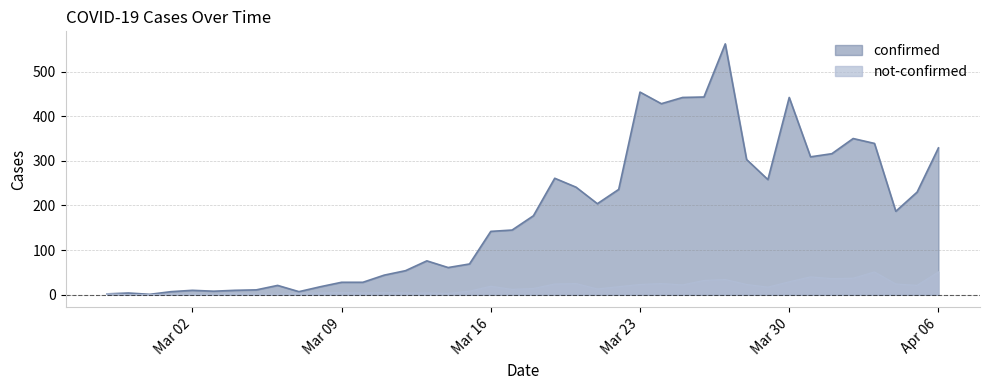

How many values in the confirmed series exceed 177?

19